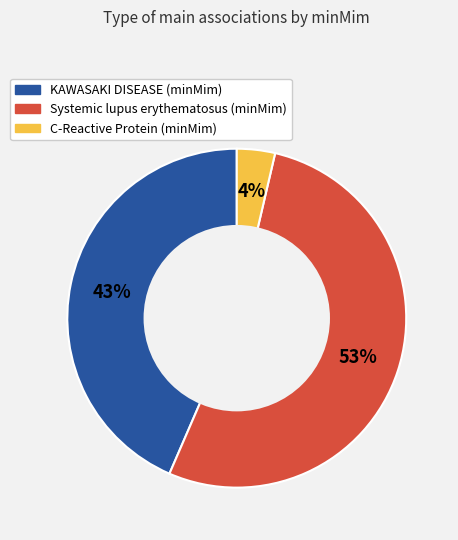

To the nearest percent, what is the average slice percentage?

33%